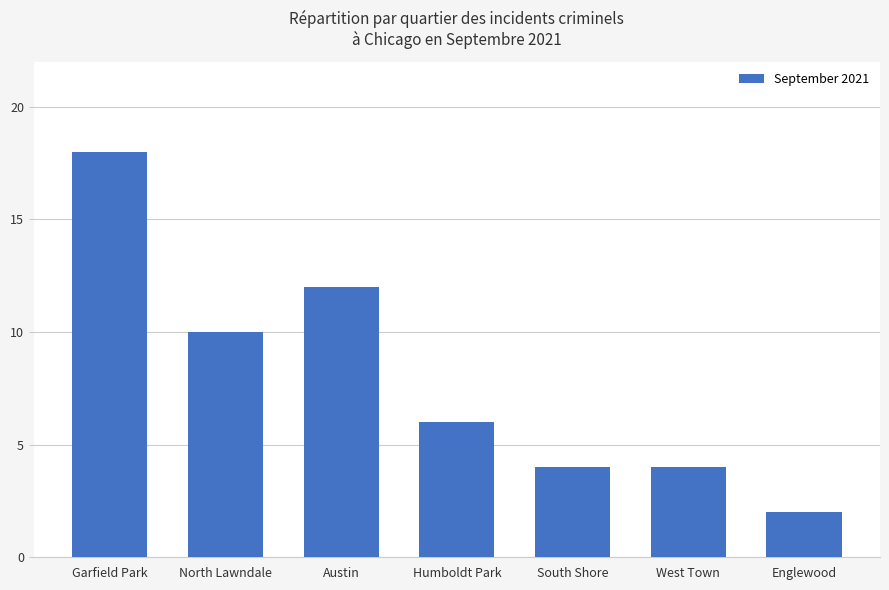

Which has a higher value, Austin or Englewood?

Austin